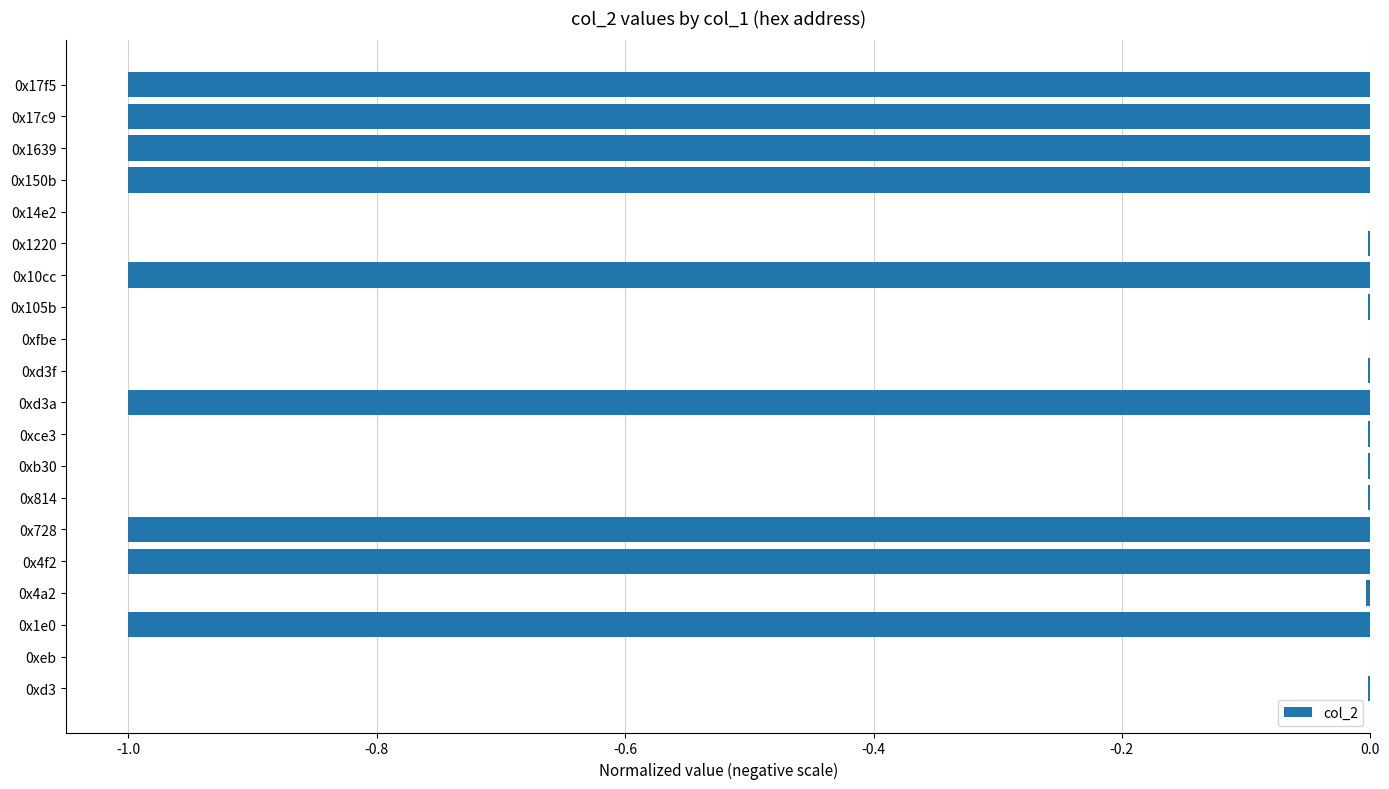

Count the number of categories in the chart.

20